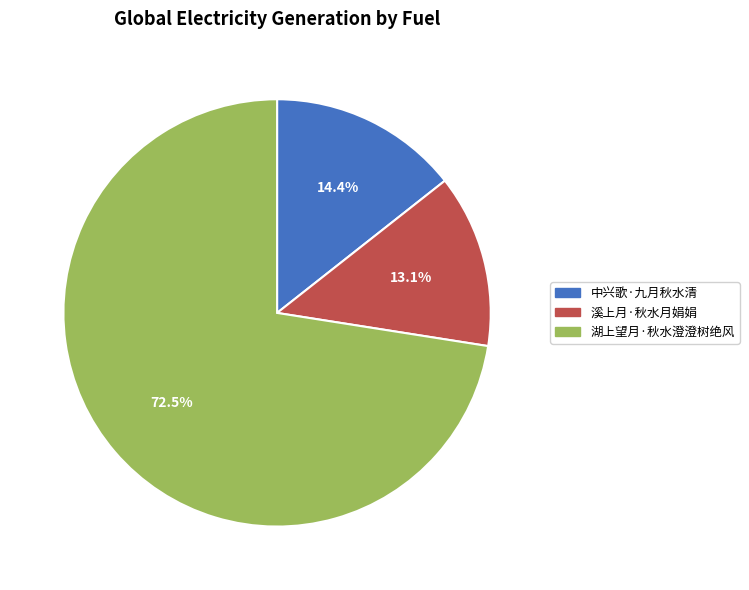

What percentage do 溪上月·秋水月娟娟 and 中兴歌·九月秋水清 together represent?

27.5%